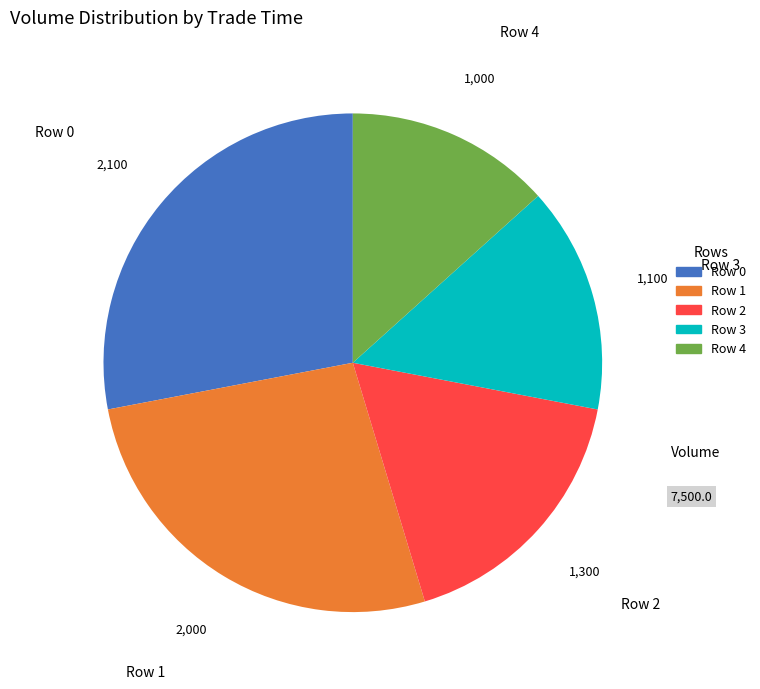

Is Row 0 the majority of the pie?

No